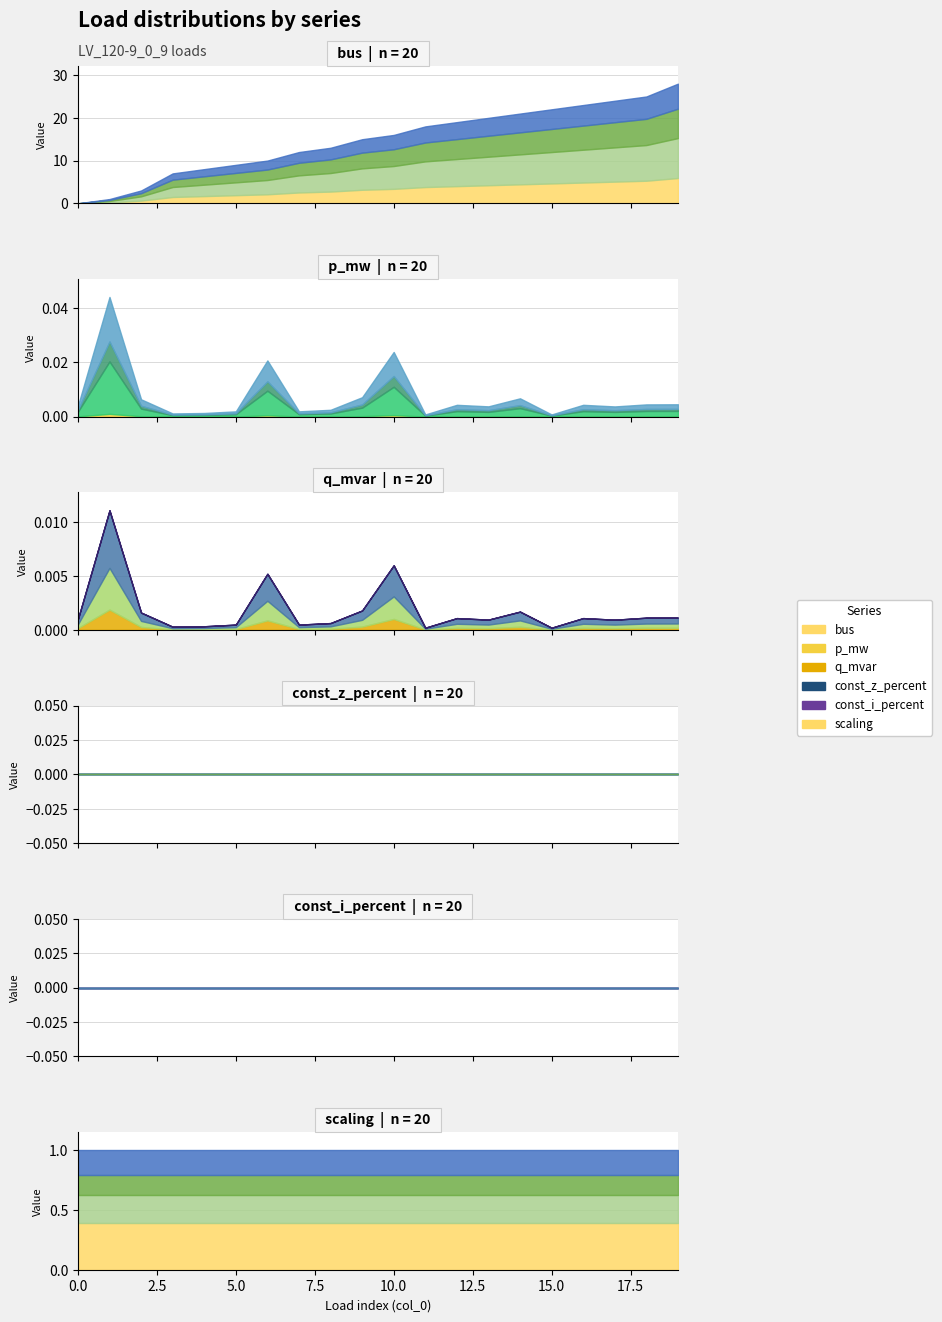

At how many categories does at least one series exceed 21?

5